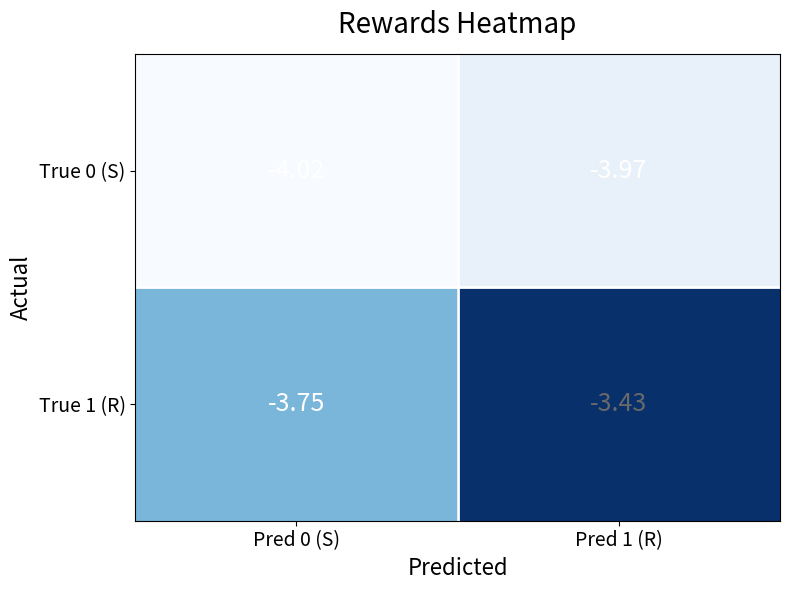

Is the value of True 1 (R) at Pred 1 (R) greater than the value of True 0 (S) at Pred 0 (S)?

Yes